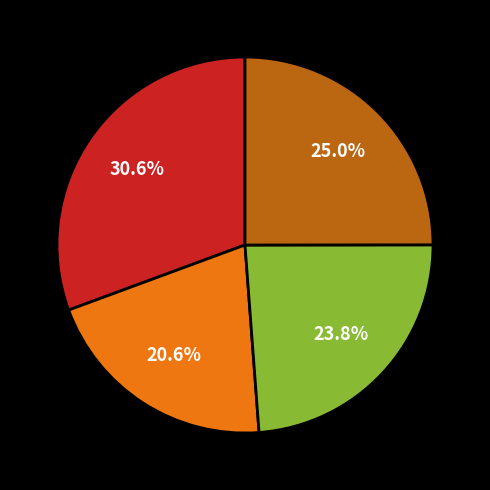

Is there any slice that represents more than half of the pie?

No